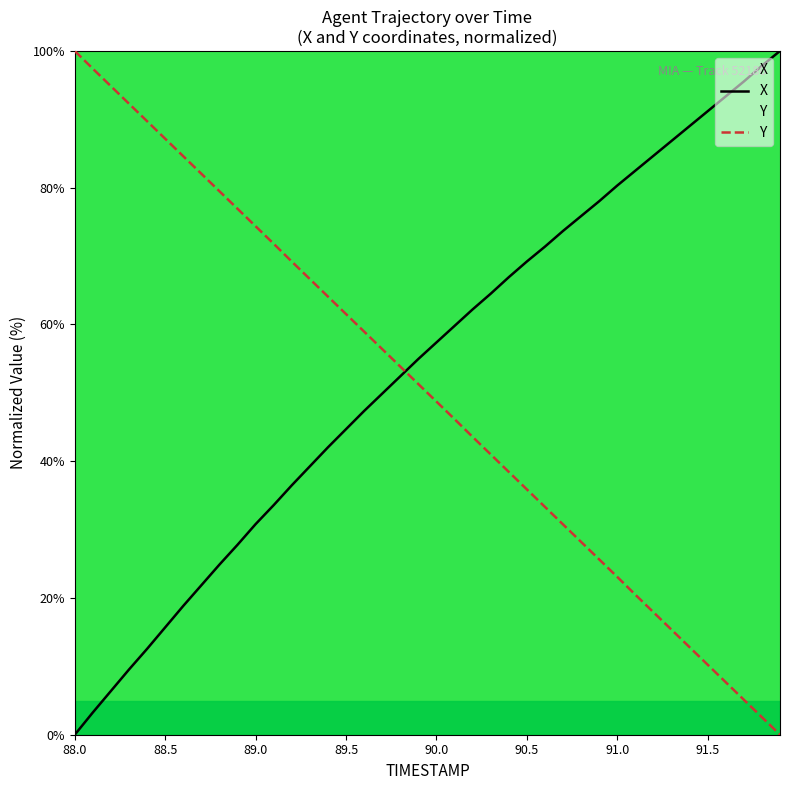

How many times do X and Y cross each other?

1